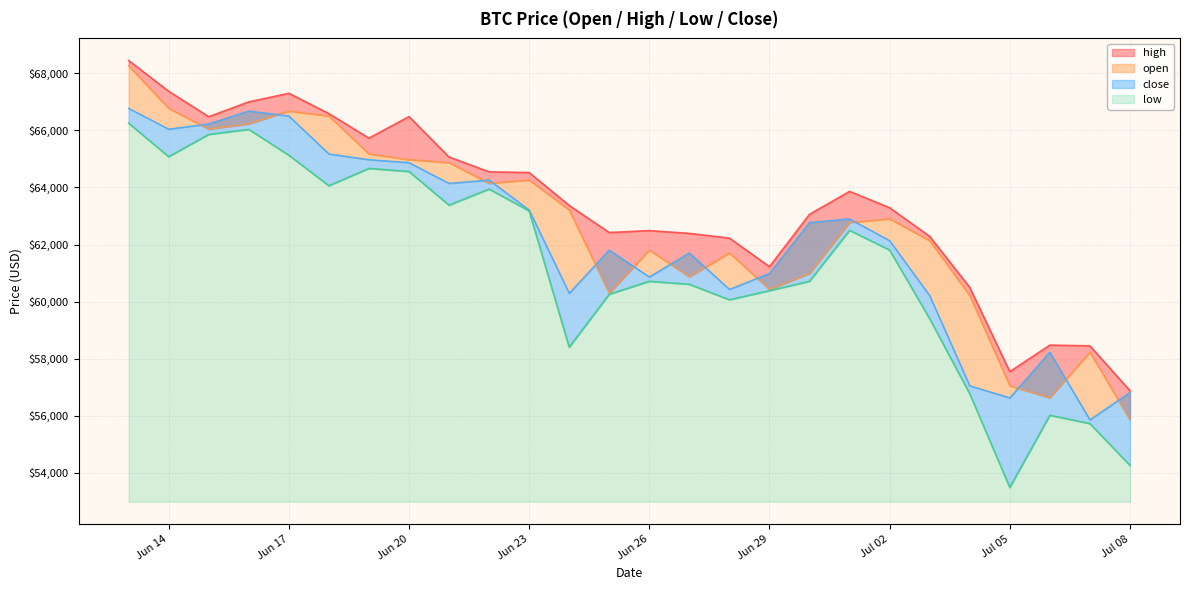

True or false: open and close cross at least once.

True